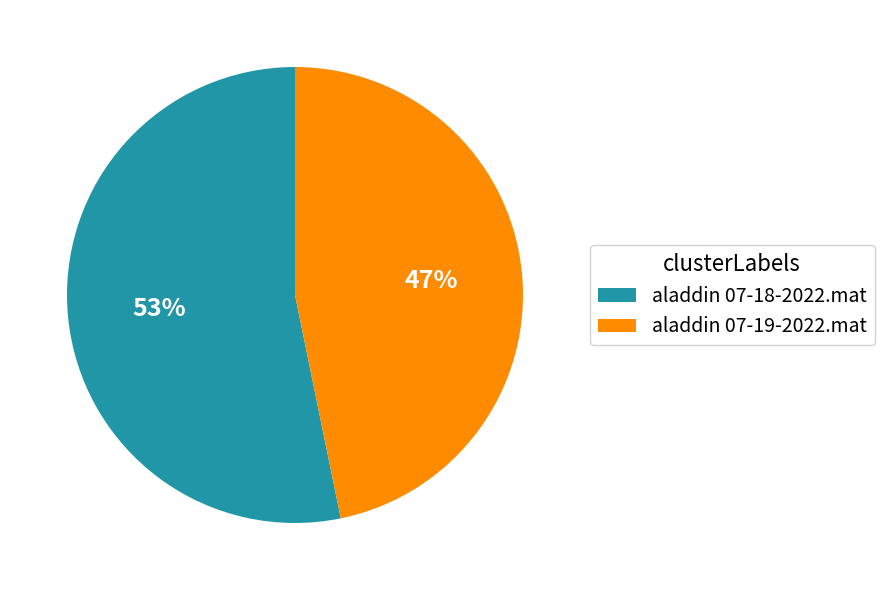

Which slice is the largest?

aladdin 07-18-2022.mat